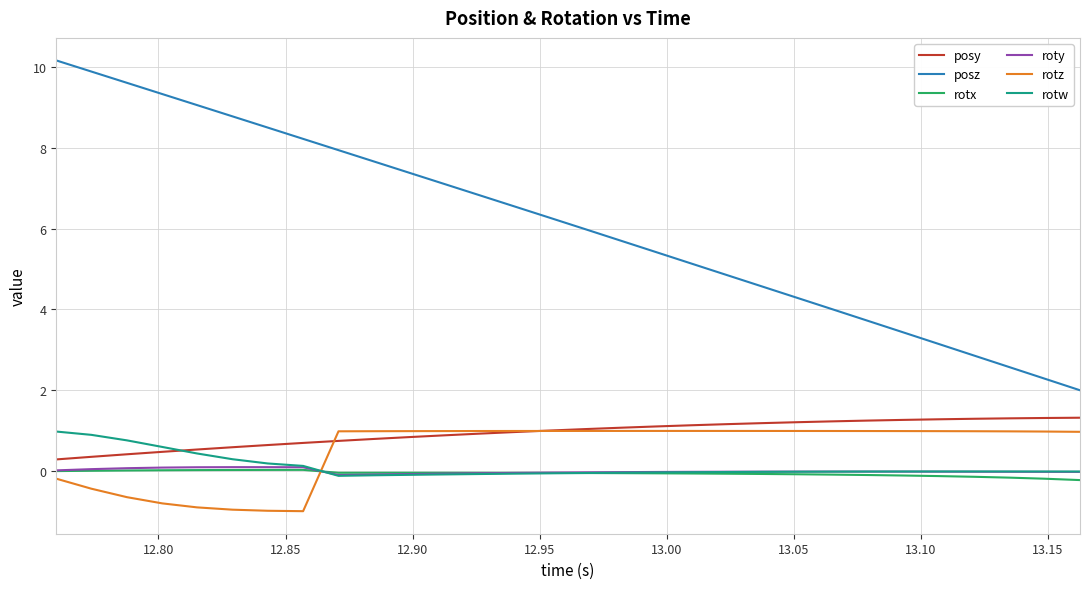

Which series has the largest range (max minus min)?

posz